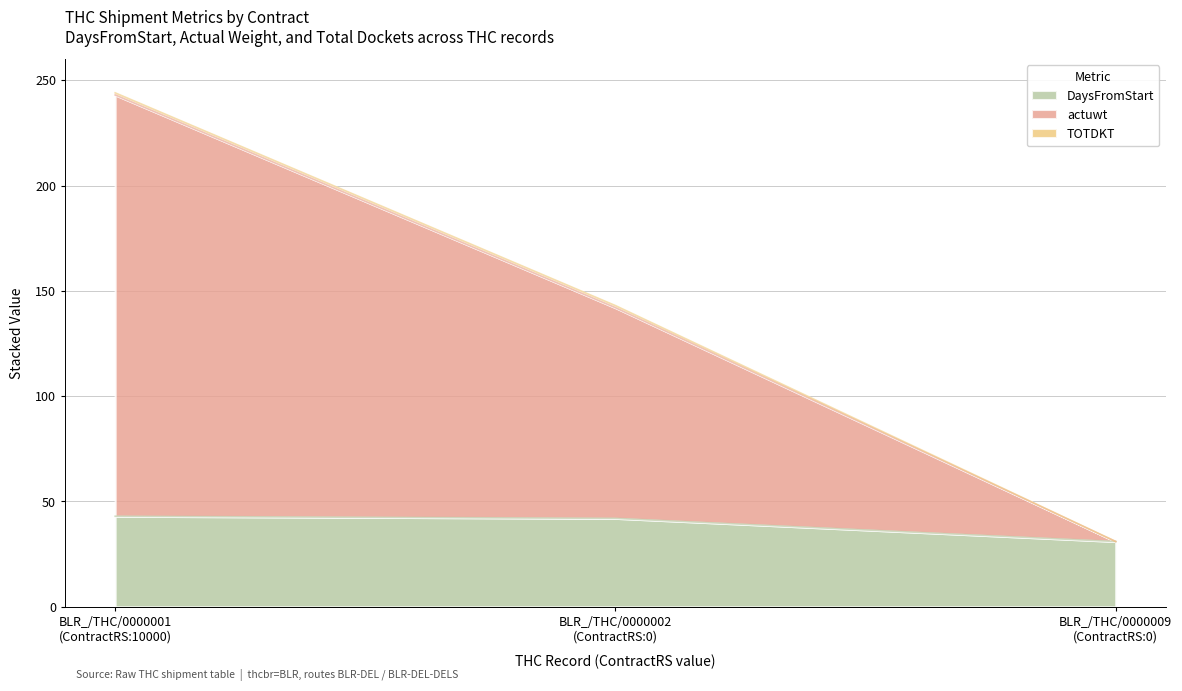

What is the maximum value for DaysFromStart?

43